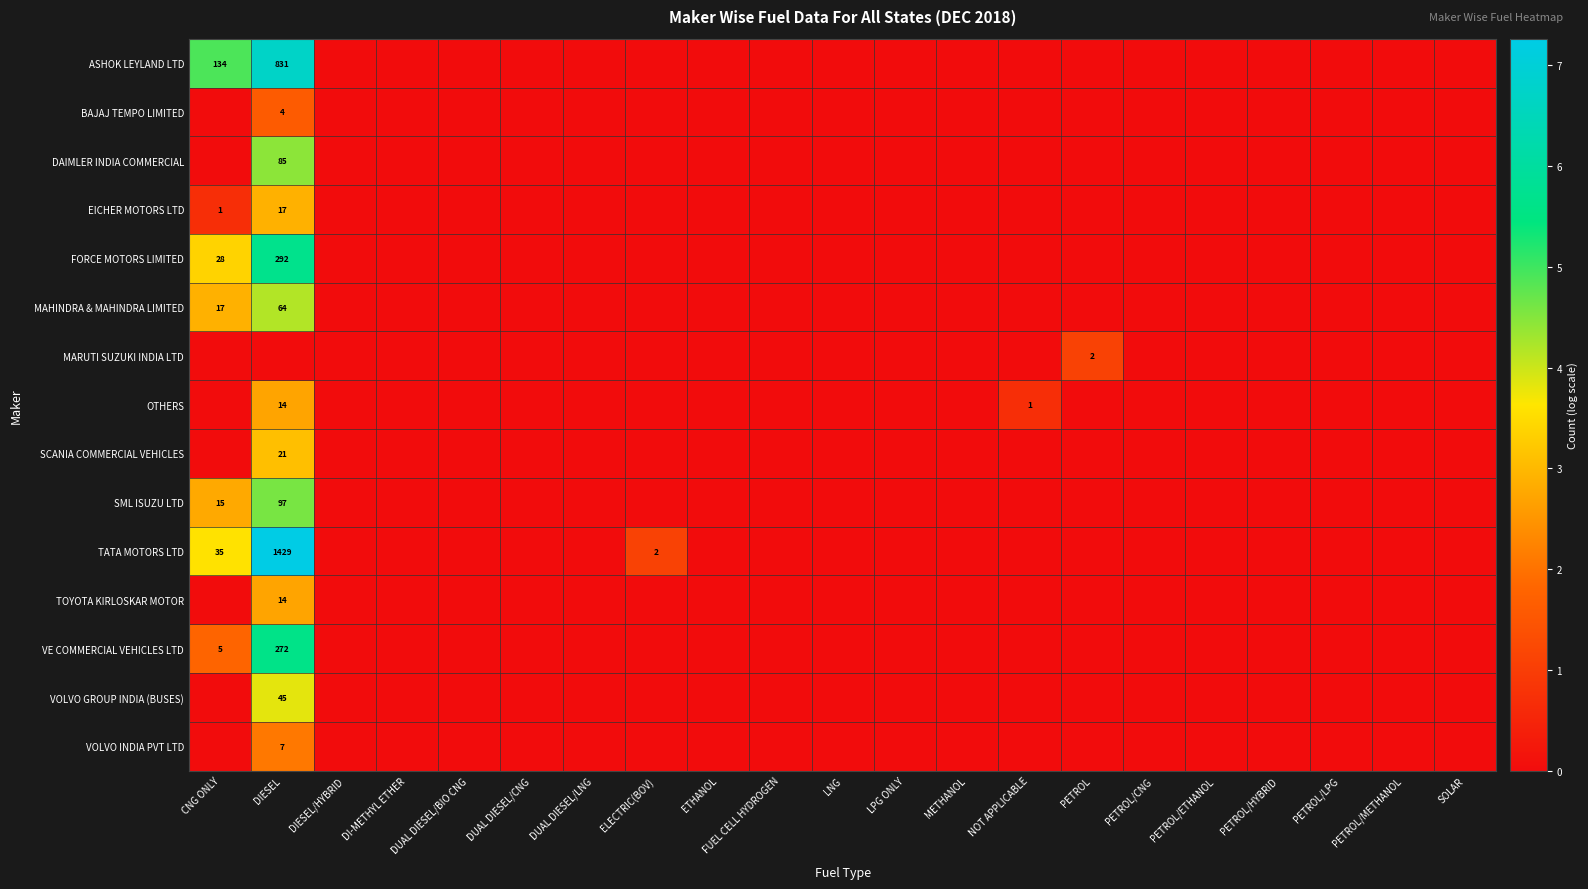

Is it true that VOLVO INDIA PVT LTD equals 7 at DIESEL?

True